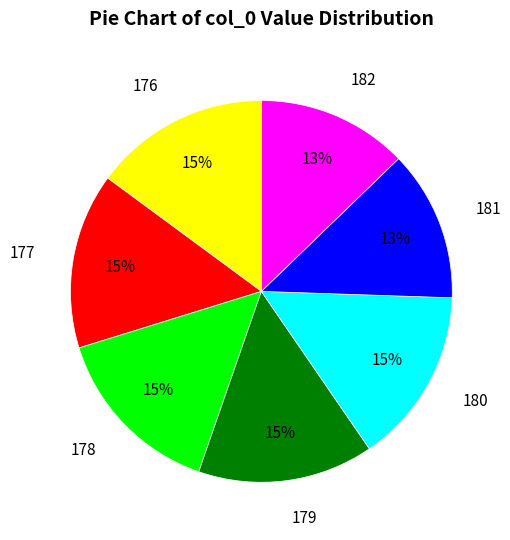

What percentage is the 181 slice, to the nearest percent?

13%